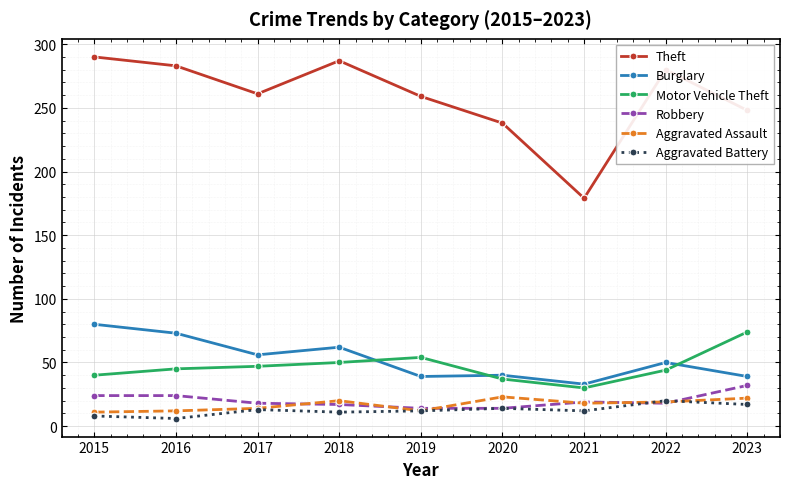

What are all the series names shown in the legend?

Theft, Burglary, Motor Vehicle Theft, Robbery, Aggravated Assault, Aggravated Battery